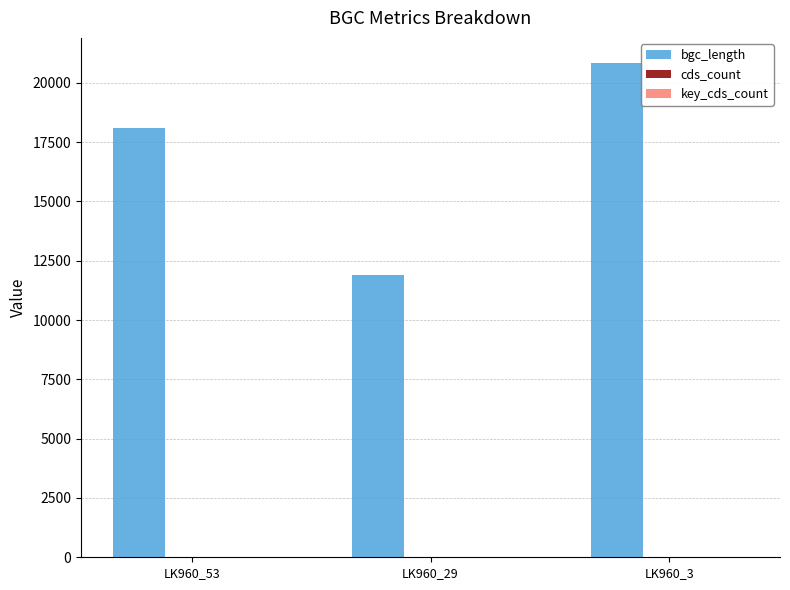

What is the sum of all bgc_length values?

50828